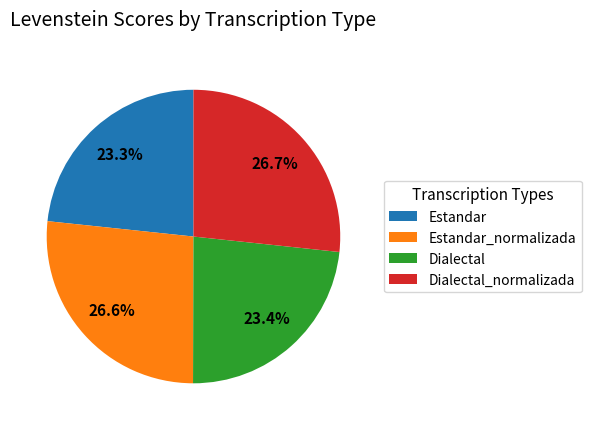

To the nearest percent, what is the combined percentage of Estandar and Estandar_normalizada?

50%